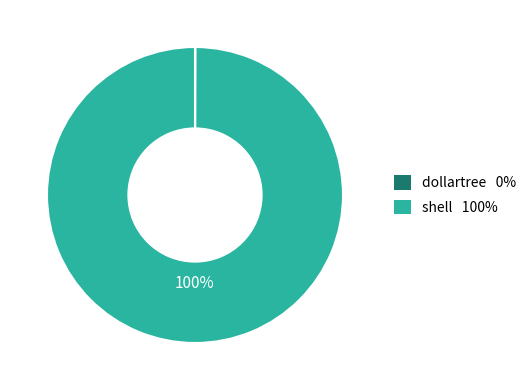

Does any single category account for the majority?

Yes